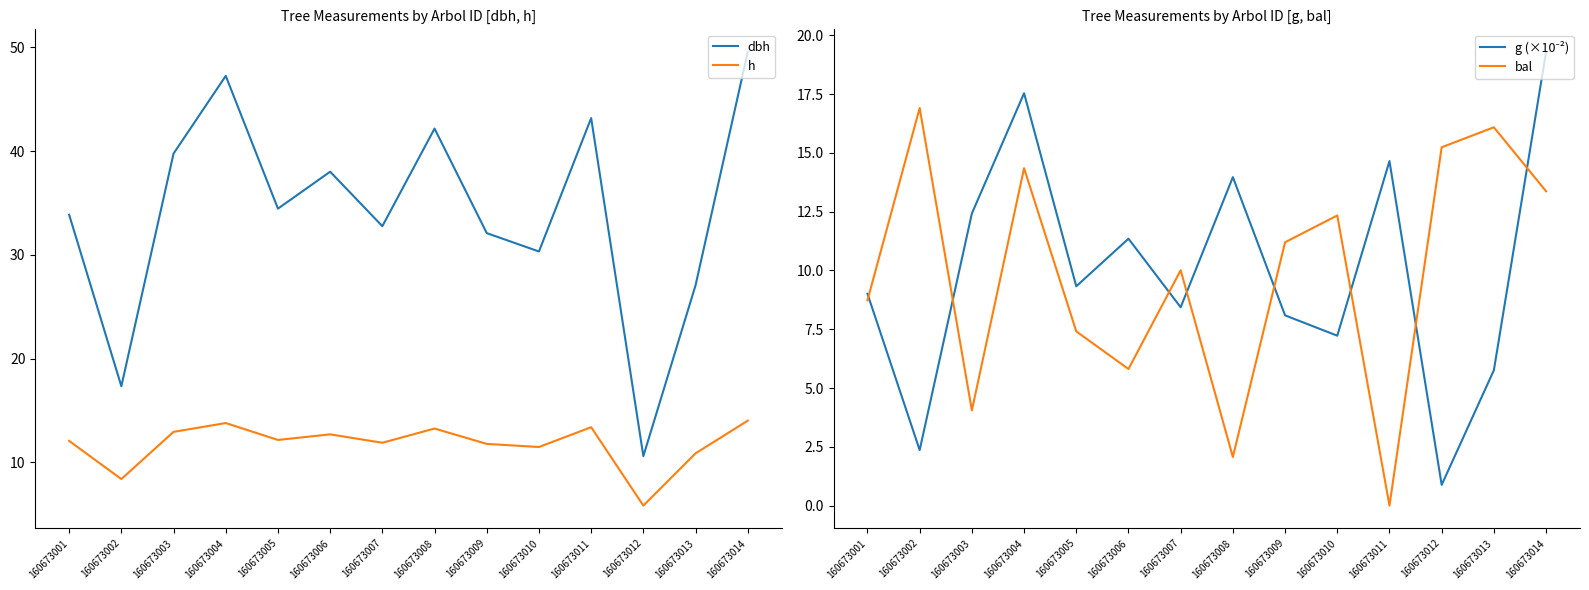

How many series are shown in this chart?

4